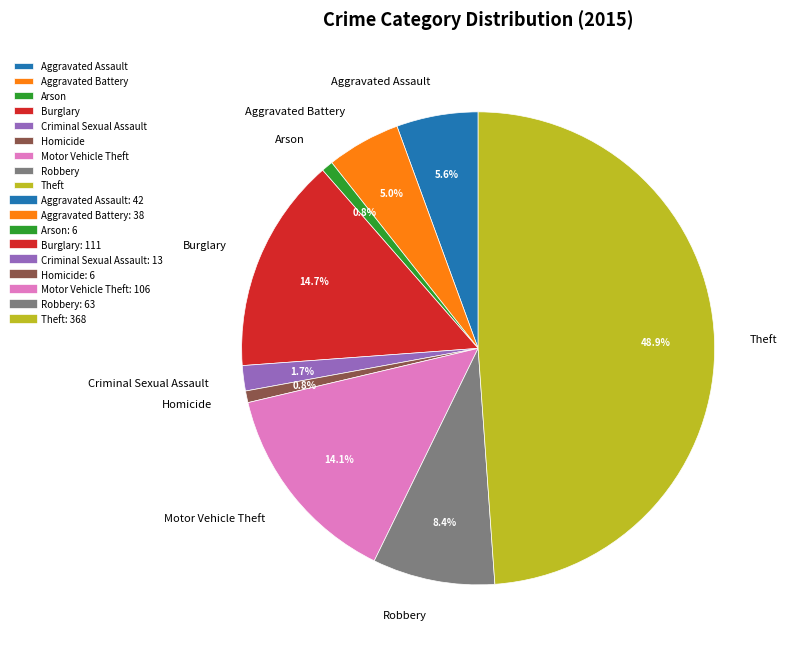

Is the sum of Aggravated Battery and Burglary greater than half?

No